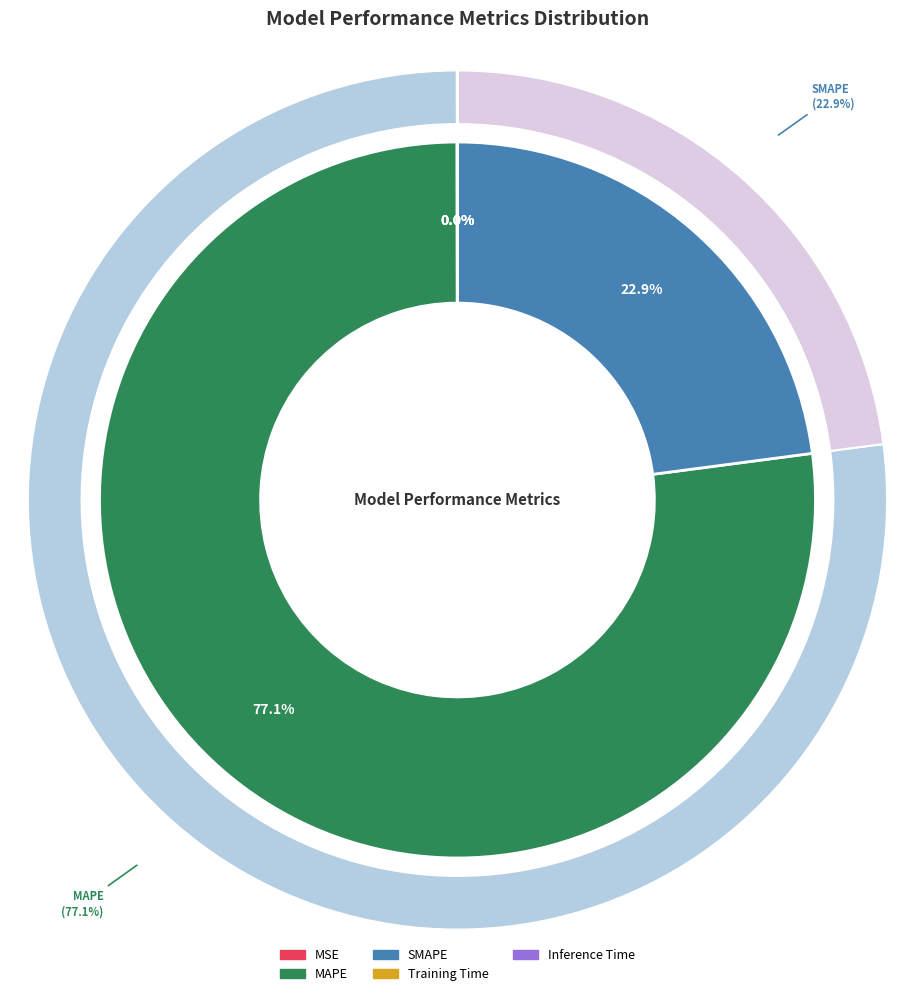

Which has a higher value, MSE or Inference Time?

MSE